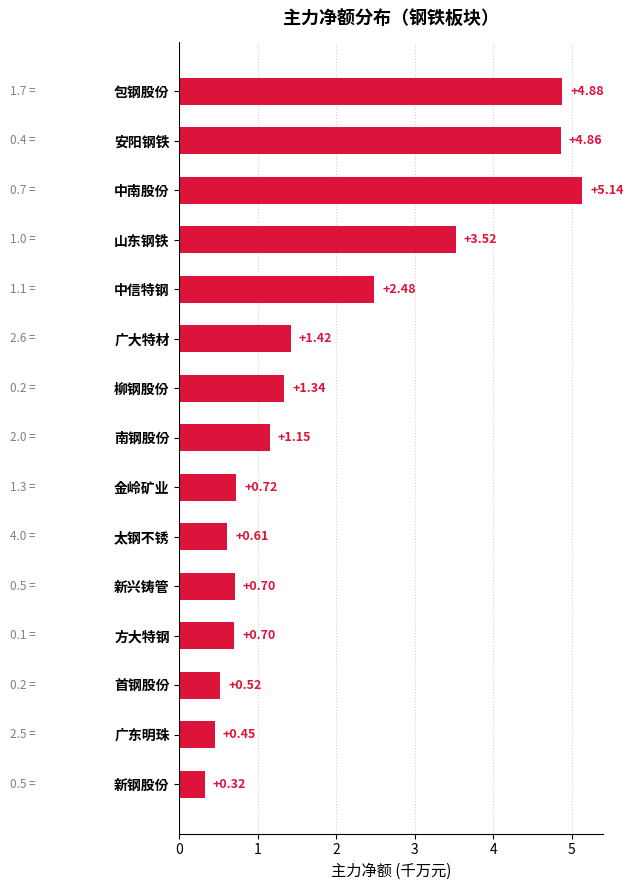

Where is the data nearest to the value 2?

中信特钢